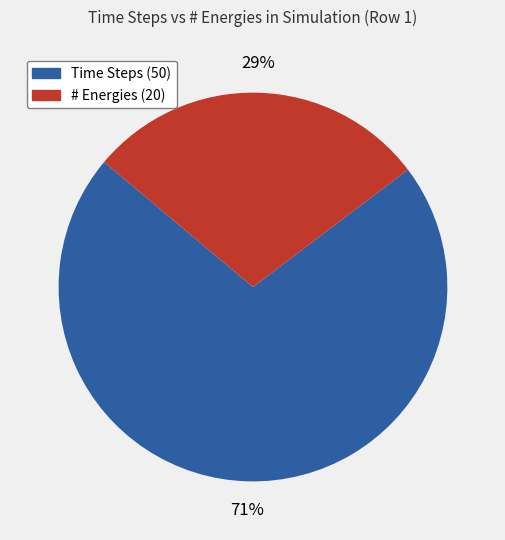

Count the number of slices in the pie.

2